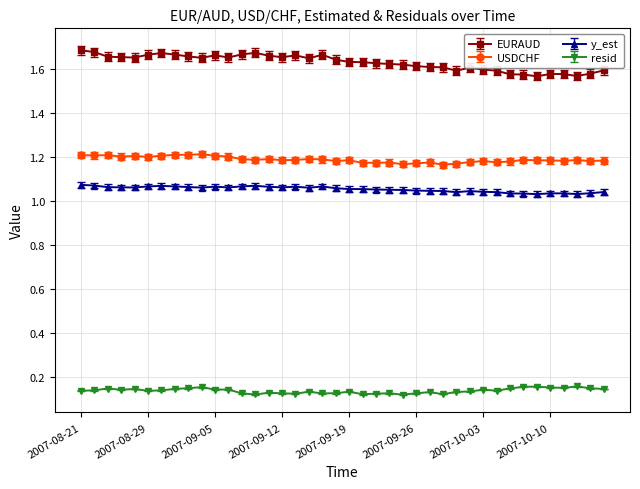

True or false: y_est and EURAUD cross at least once.

False